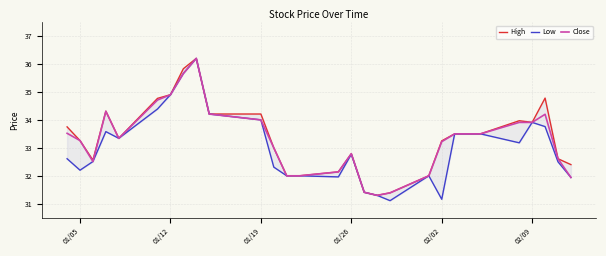

What is the difference between the maximum and second lowest values in the Low series?

5.0